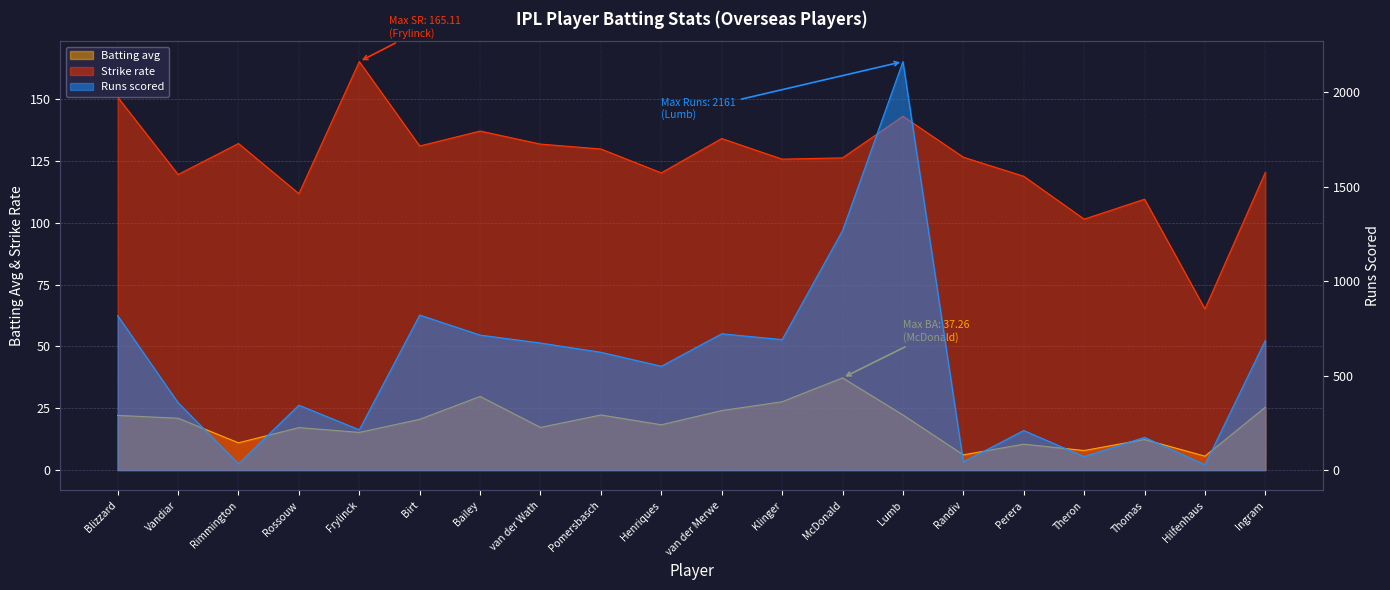

List the series in order of their peak value, highest first.

runs scored, Strike rate, Batting avg